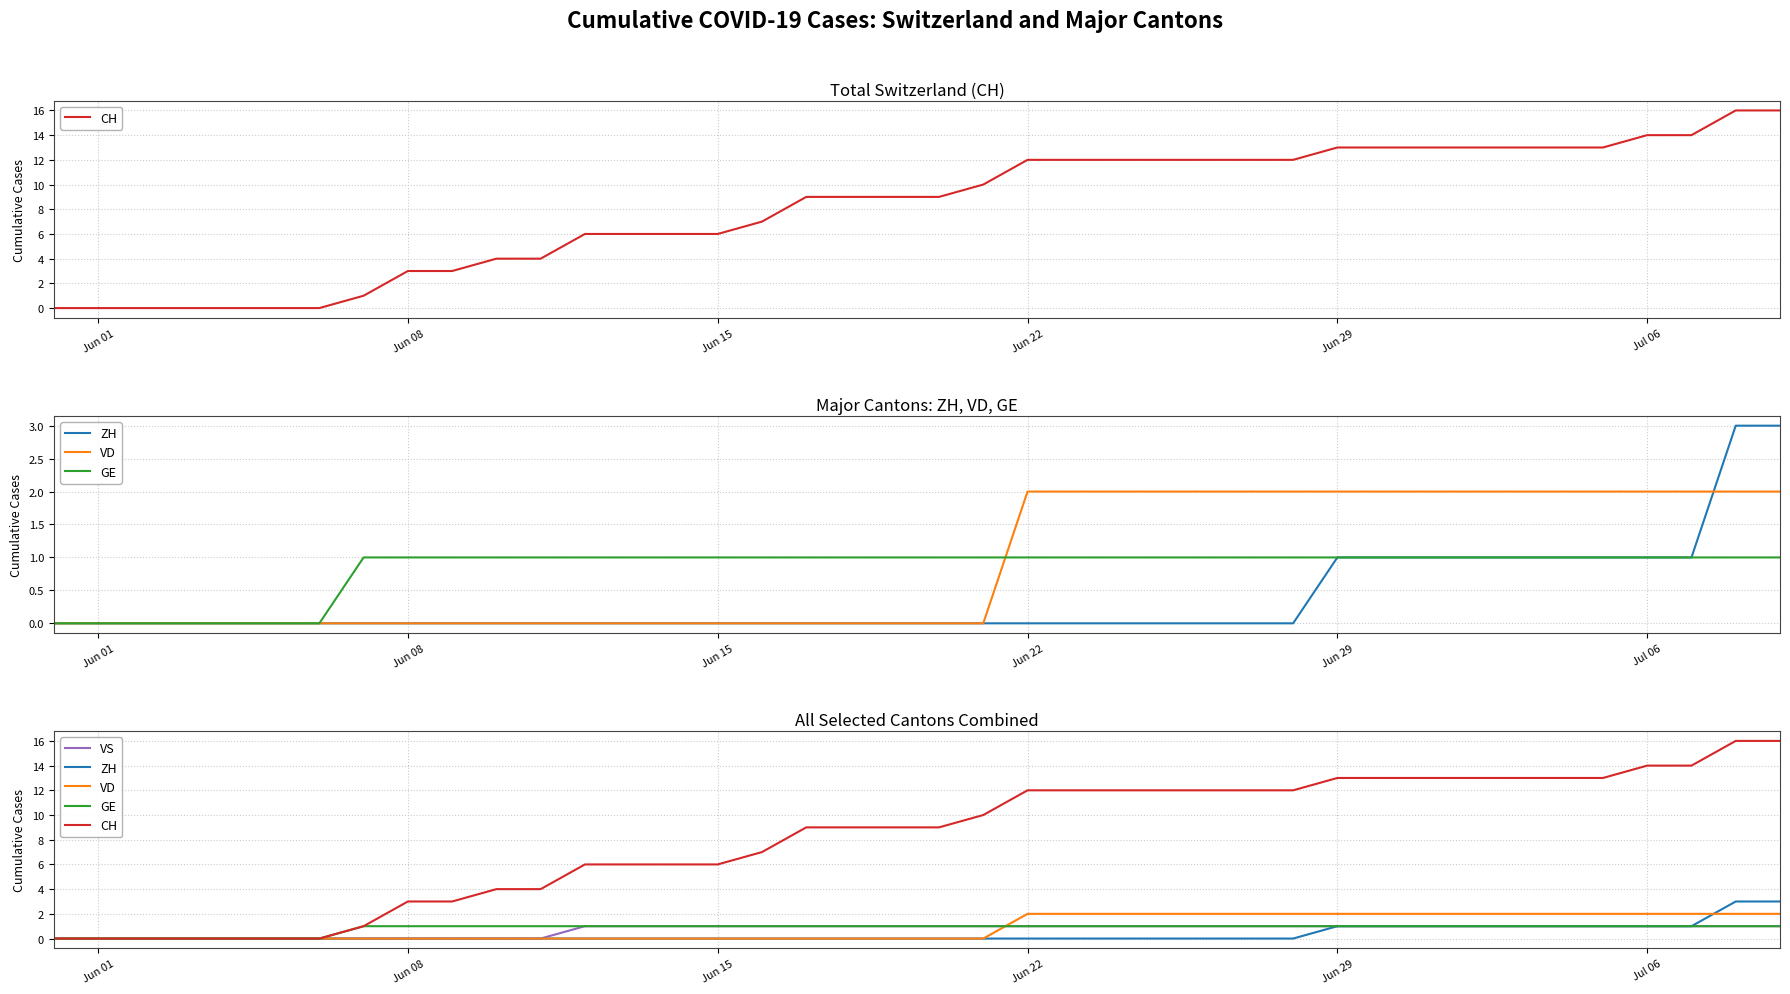

What are all the series names shown in the legend?

CH, ZH, VD, GE, VS